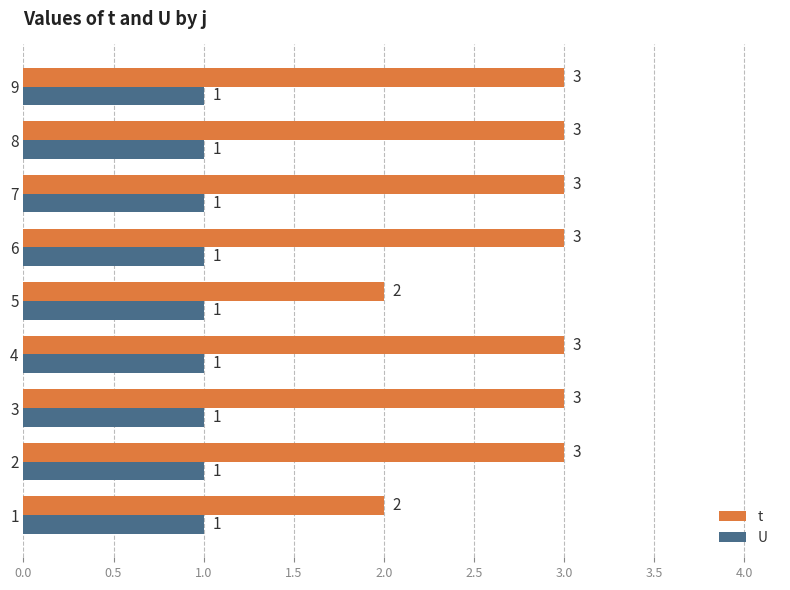

True or false: U has a value of 0 at 3.

False